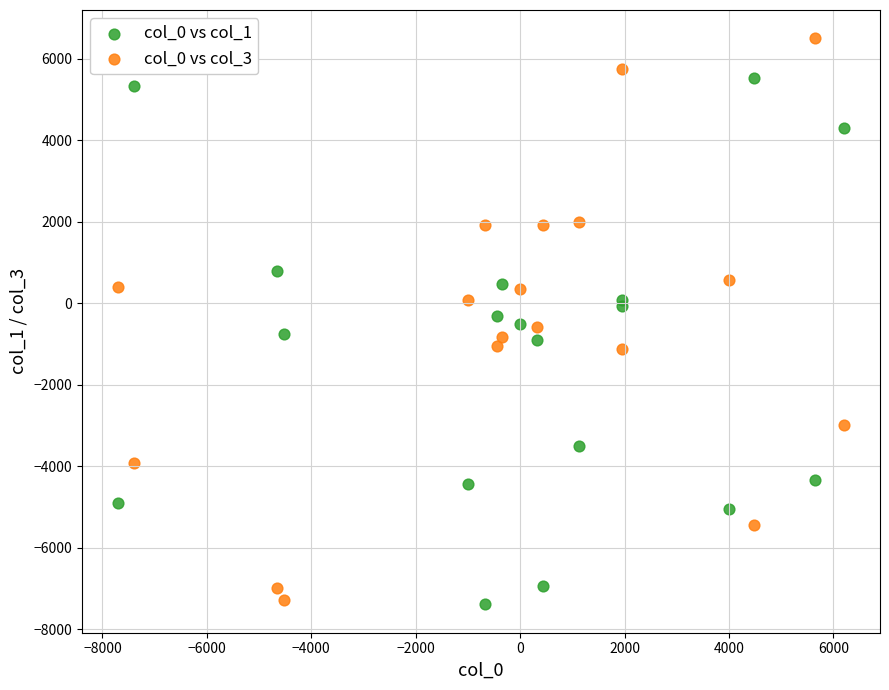

What is the X range (max minus min) for the scatter plot?

13892.9